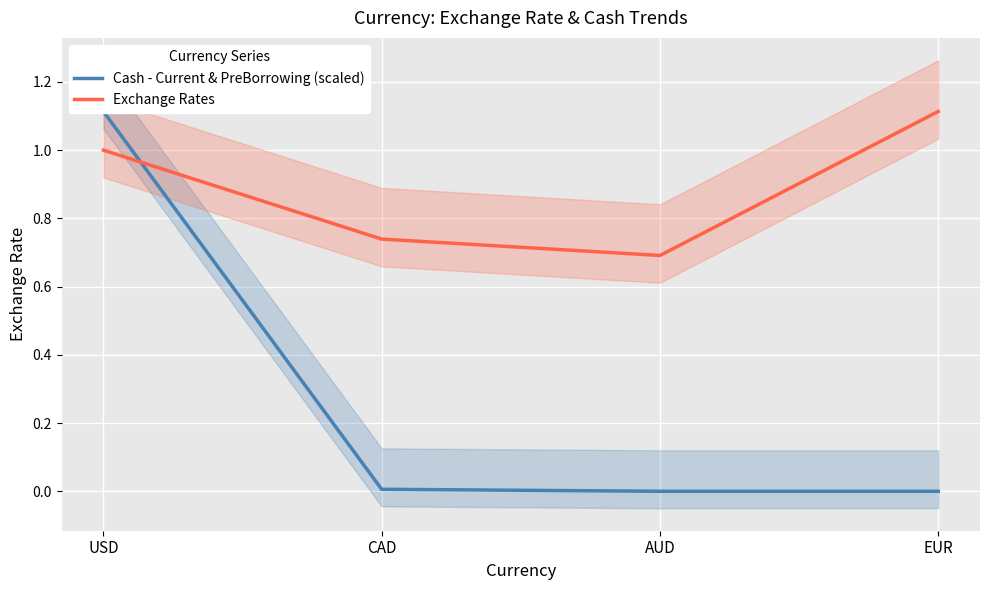

What position from the left is AUD?

3